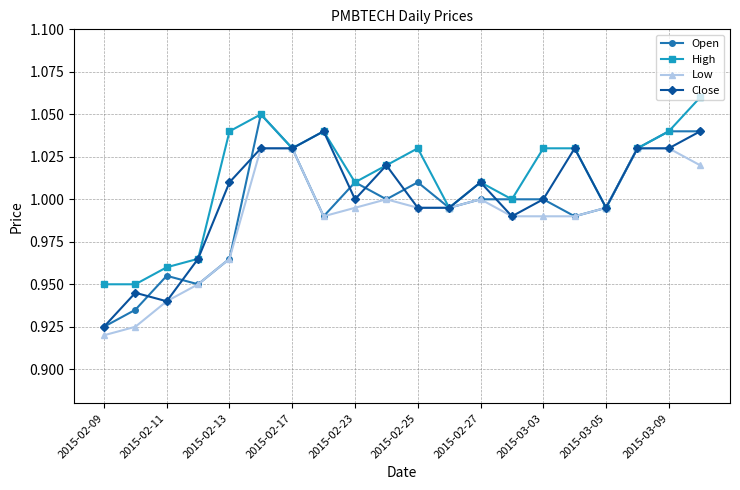

True or false: Close has more than 1 interior local peaks.

True